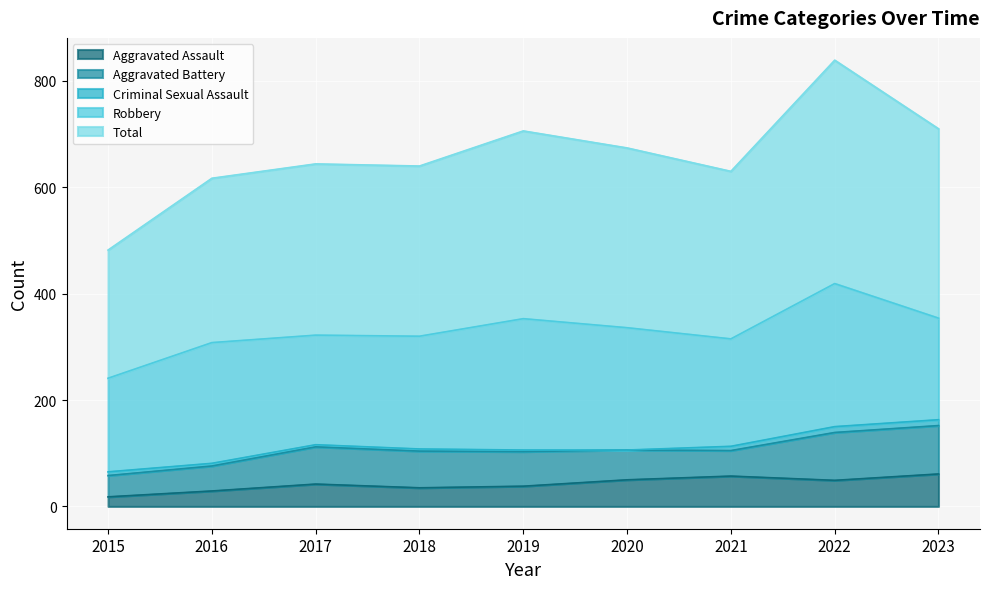

What is the sum of the Criminal Sexual Assault values at 2018 and 2020?

4